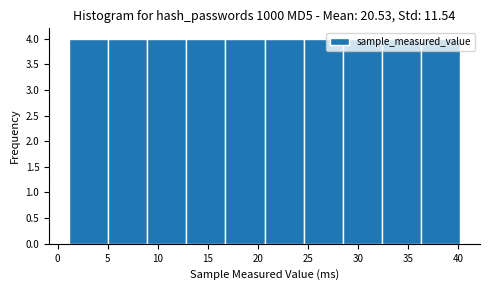

How tall is the bar that spans 36.5 to 40.5 on the x-axis? Neither the bar edges nor the heights are printed on the chart, so give them approximately, as read against the axes.

4